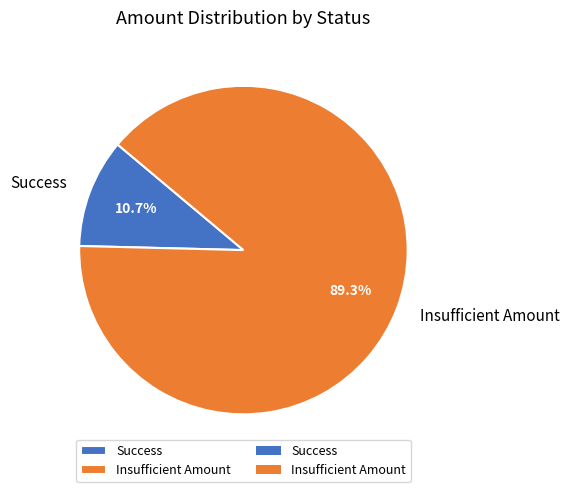

To the nearest percent, what percentage of the pie is Insufficient Amount?

89%